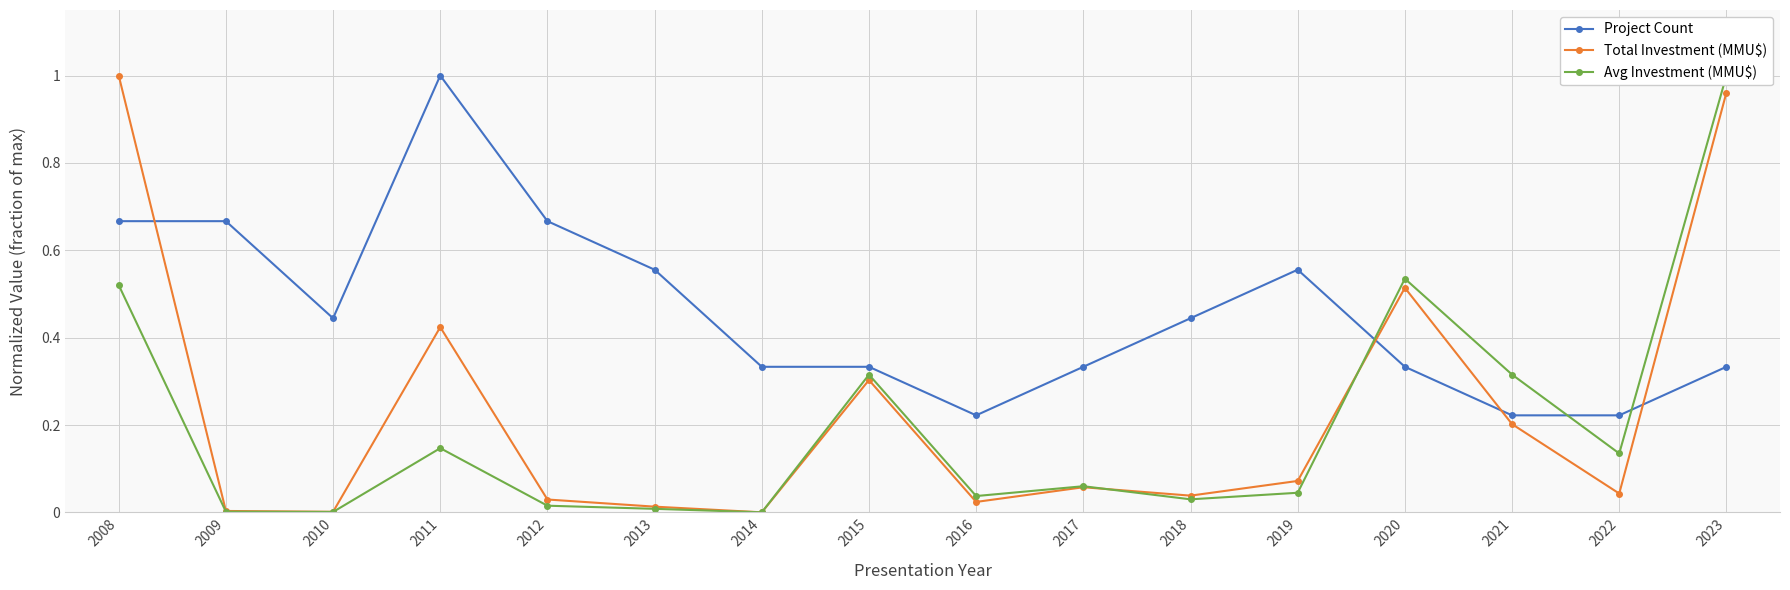

Which label corresponds to the largest value in the chart?

2011